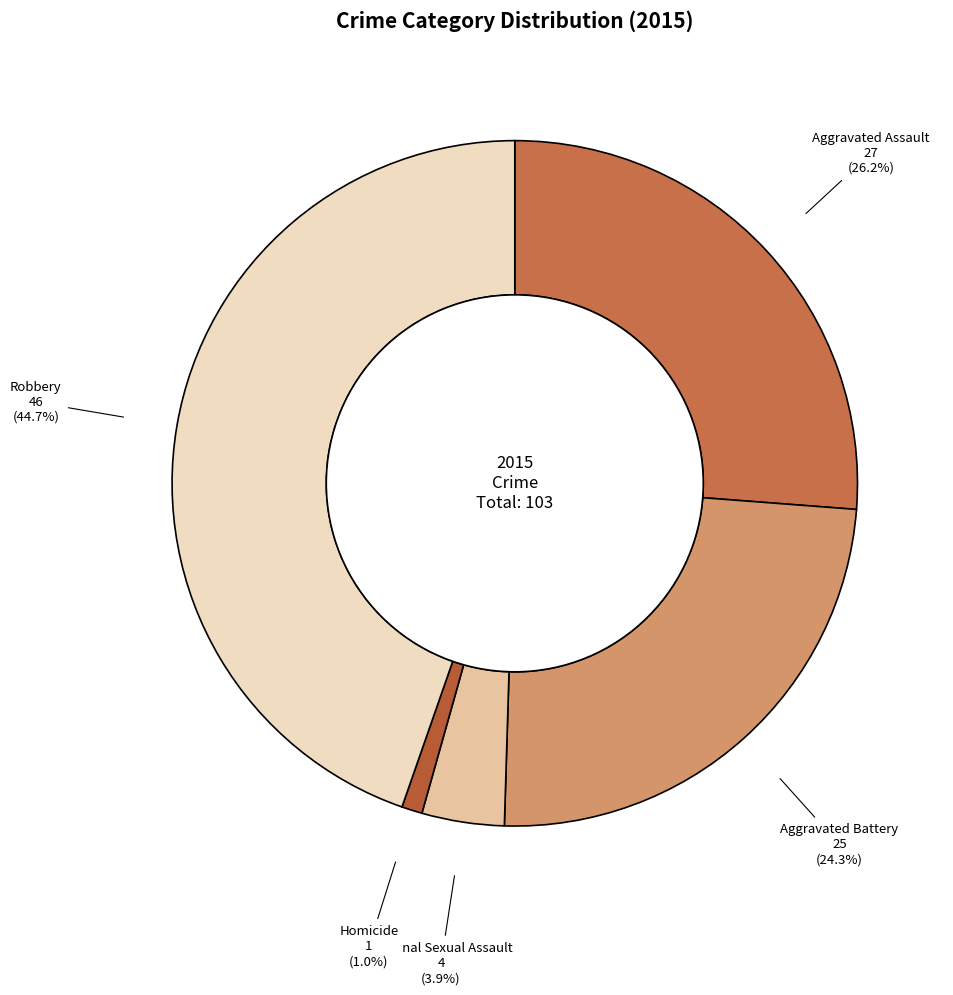

To the nearest percent, what is the difference between the largest and smallest slice percentages?

44%